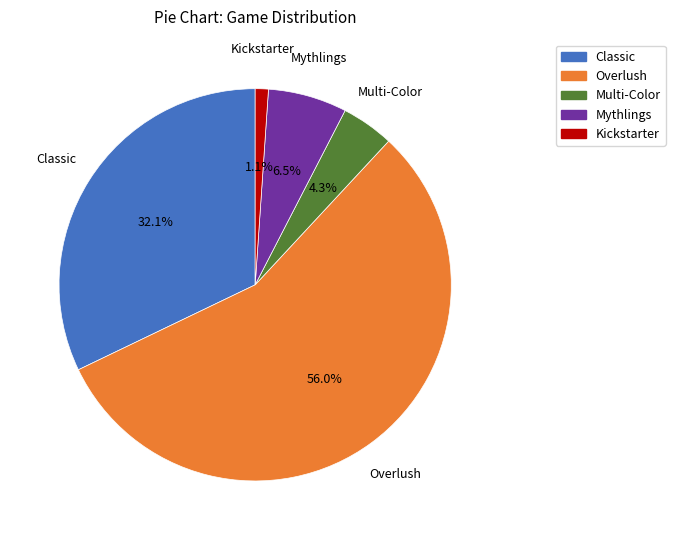

Rank the categories by value from lowest to highest.

Kickstarter, Multi-Color, Mythlings, Classic, Overlush